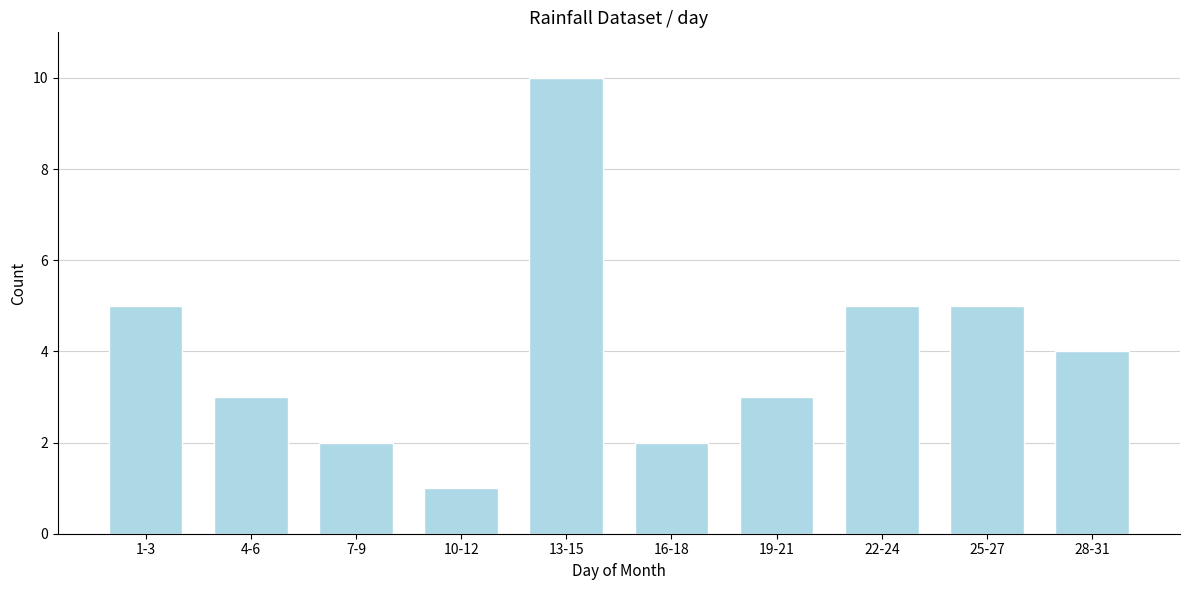

Reading left to right, what are all the values shown in this chart?

5	3	2	1	10	2	3	5	5	4